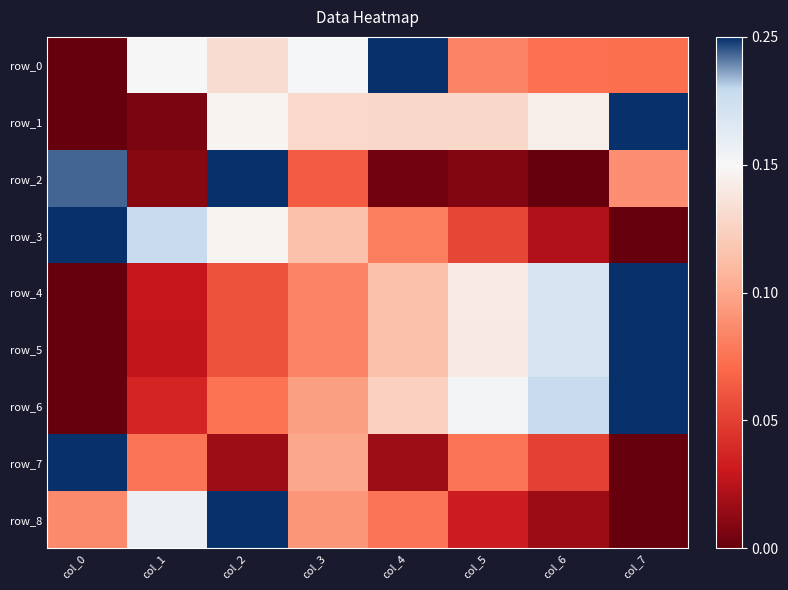

At col_6, list the series in order from largest to smallest.

row_6, row_4, row_5, row_1, row_0, row_7, row_3, row_8, row_2